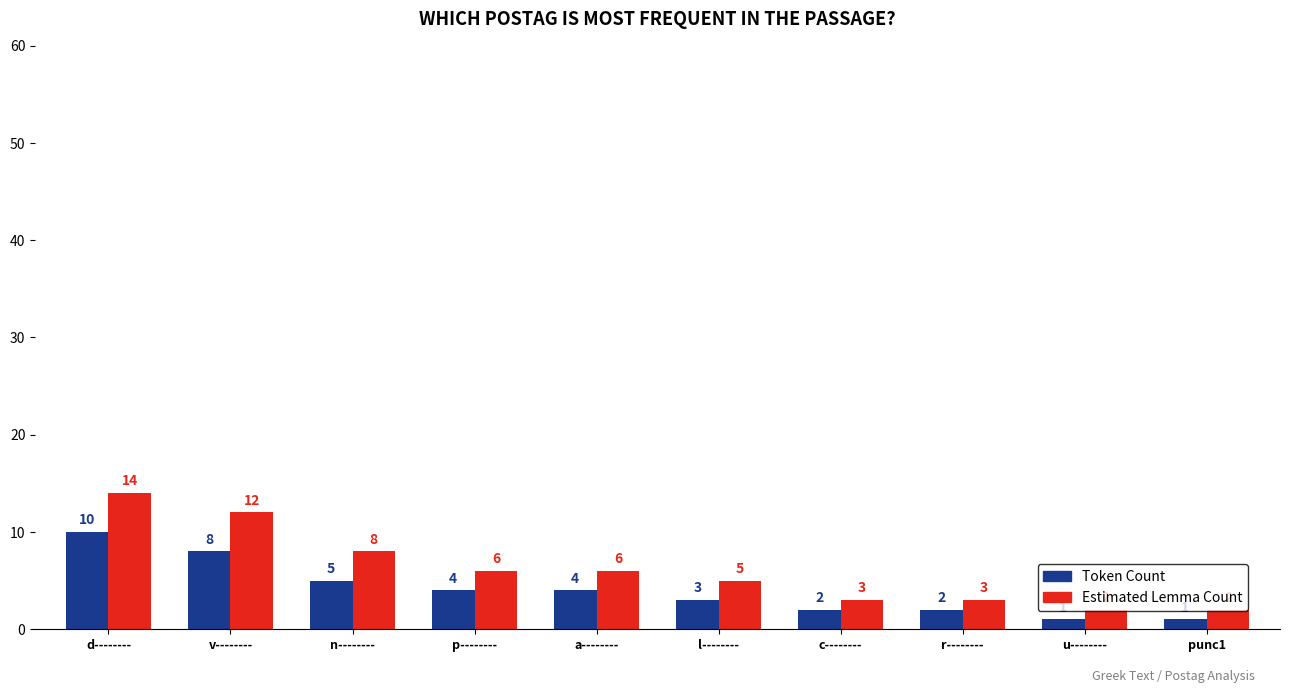

Reading right to left, what are all the values shown in this chart?

Token Count: 1	1	2	2	3	4	4	5	8	10
Estimated Lemma Count: 2	2	3	3	5	6	6	8	12	14